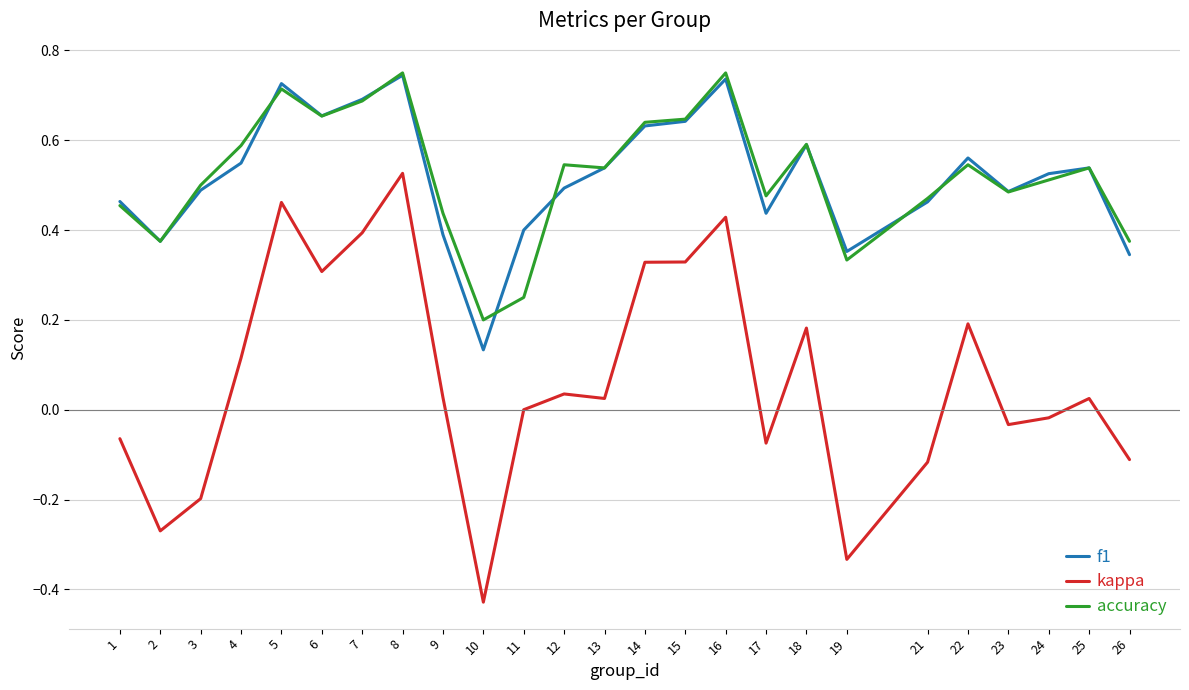

At which label is kappa closest to 0?

11